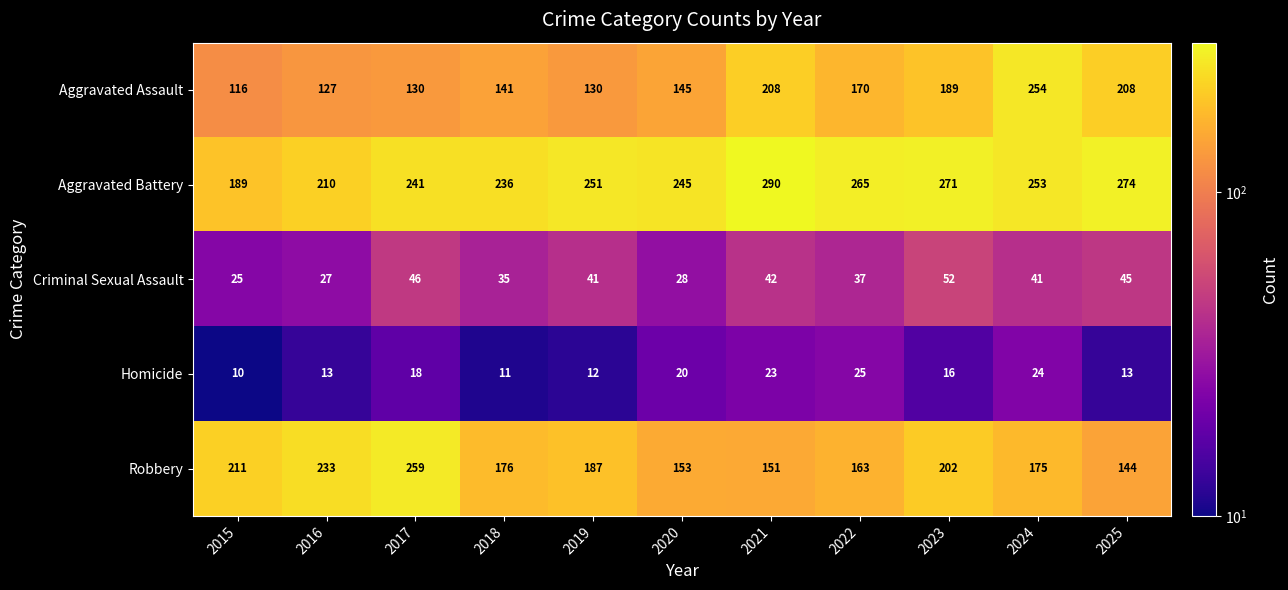

Which series has the largest total across all categories?

Aggravated Battery